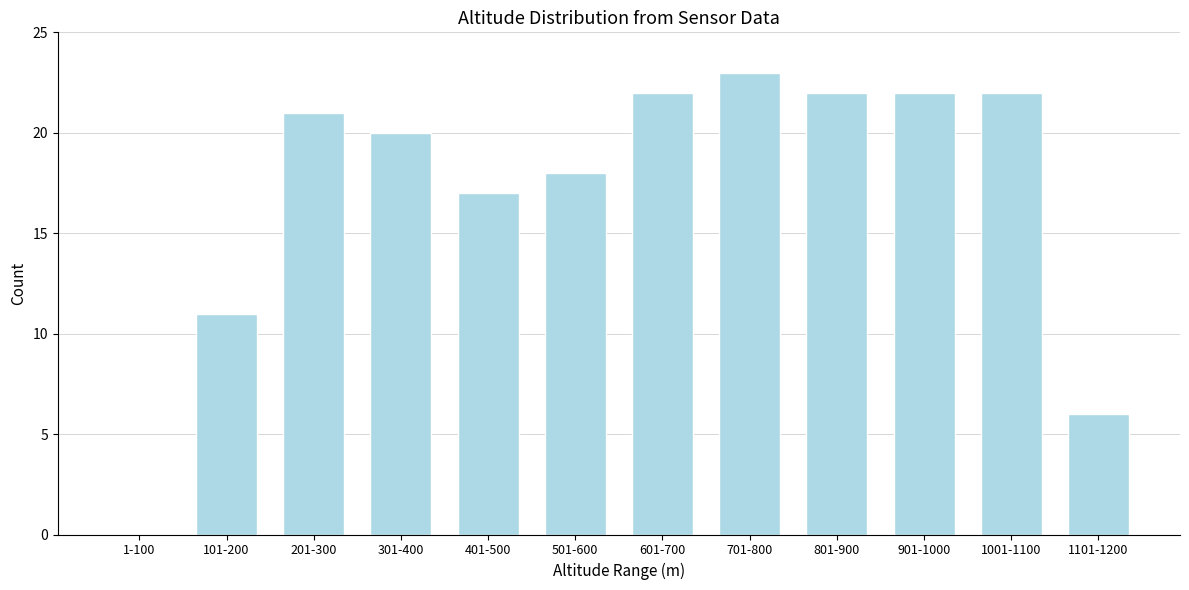

Reading right to left, list all the values displayed in this chart.

1101-1200=6	1001-1100=22	901-1000=22	801-900=22	701-800=23	601-700=22	501-600=18	401-500=17	301-400=20	201-300=21	101-200=11	1-100=0